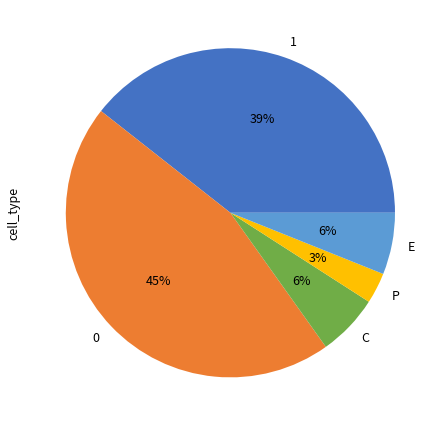

Does any single category account for the majority?

No